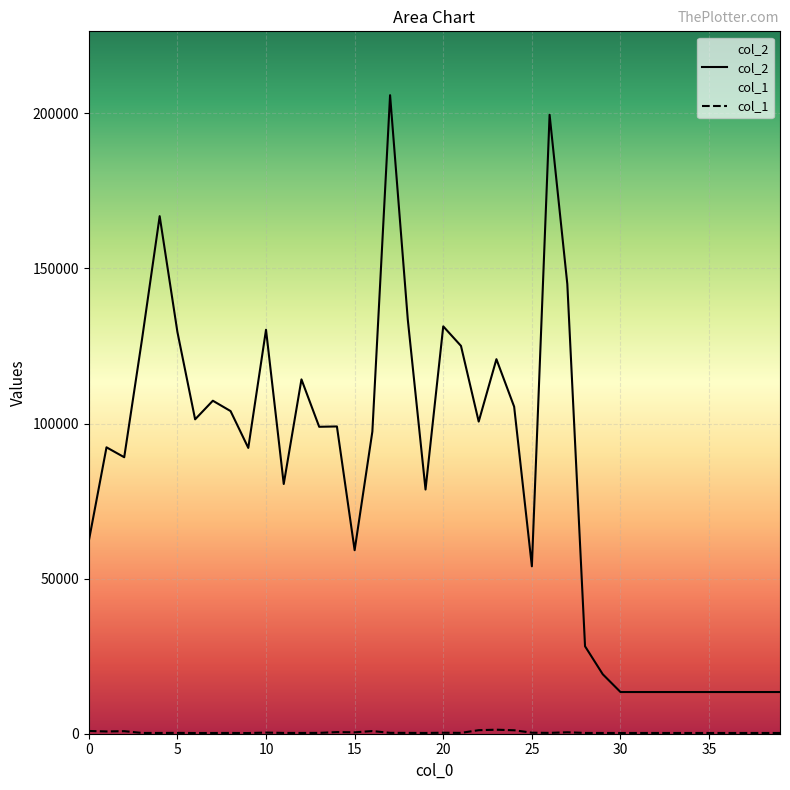

Does the chart display data point markers on the line(s)?

No